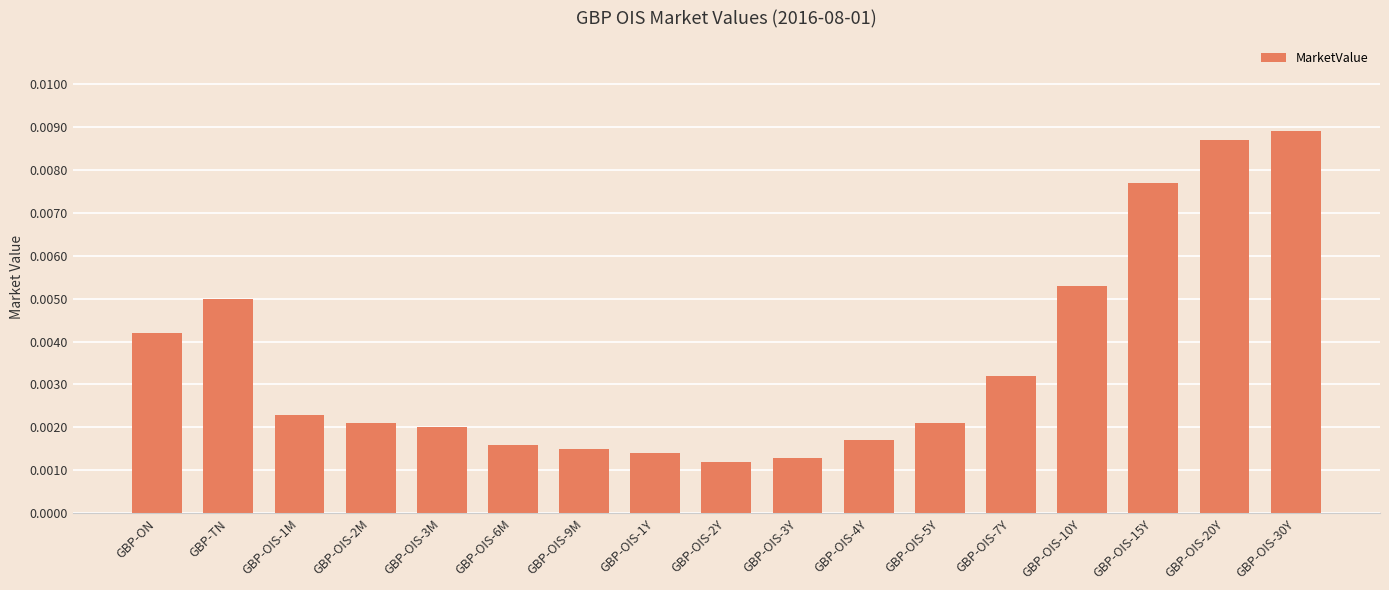

Between GBP-OIS-1Y and GBP-OIS-9M, which is larger?

GBP-OIS-9M